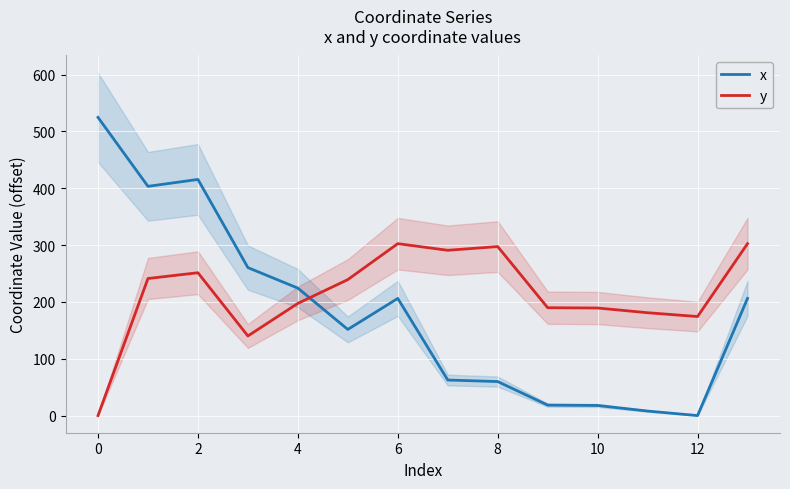

What is the value of the y point at the 10th from the left?

189.8